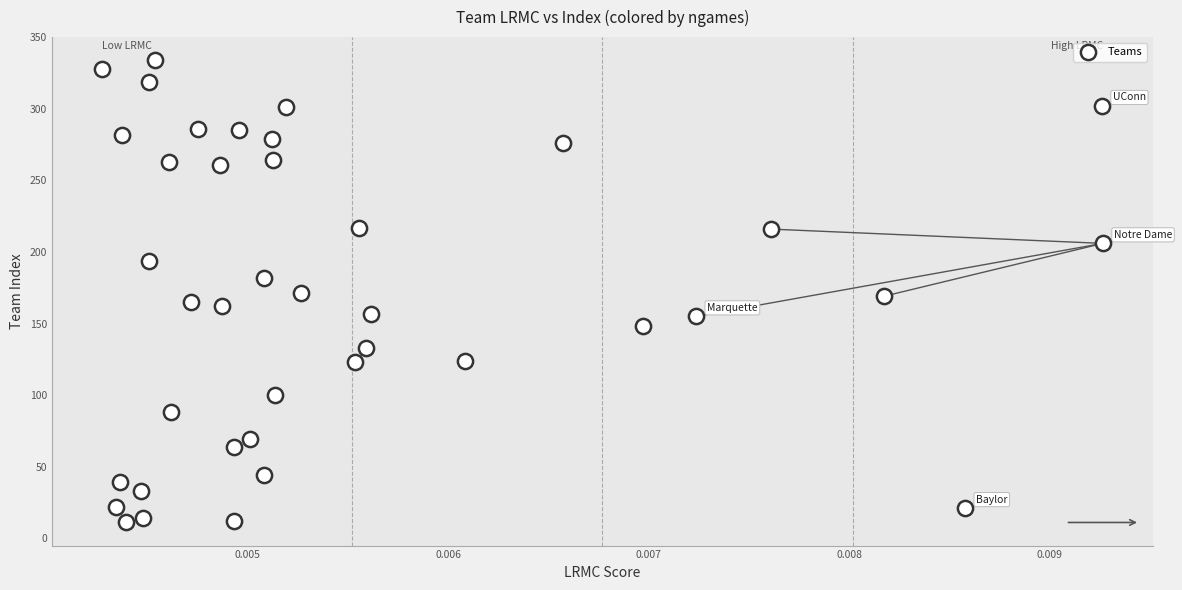

What is the range of Y values (max minus min)?

323